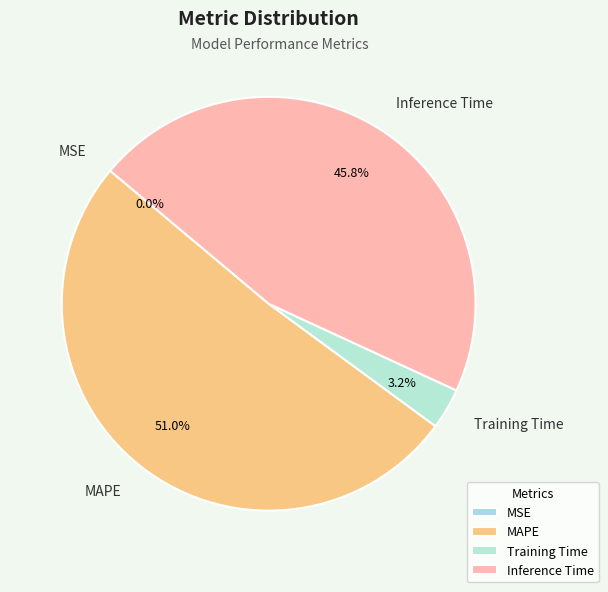

Is there a majority slice in this chart?

Yes